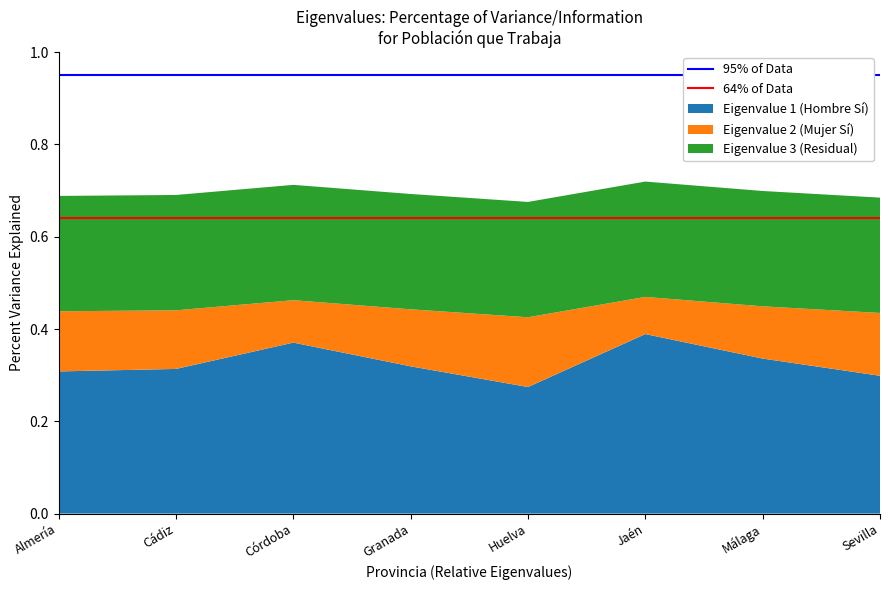

Is it true that Eigenvalue 1 (Hombre Sí) equals 0.2 at Huelva?

False